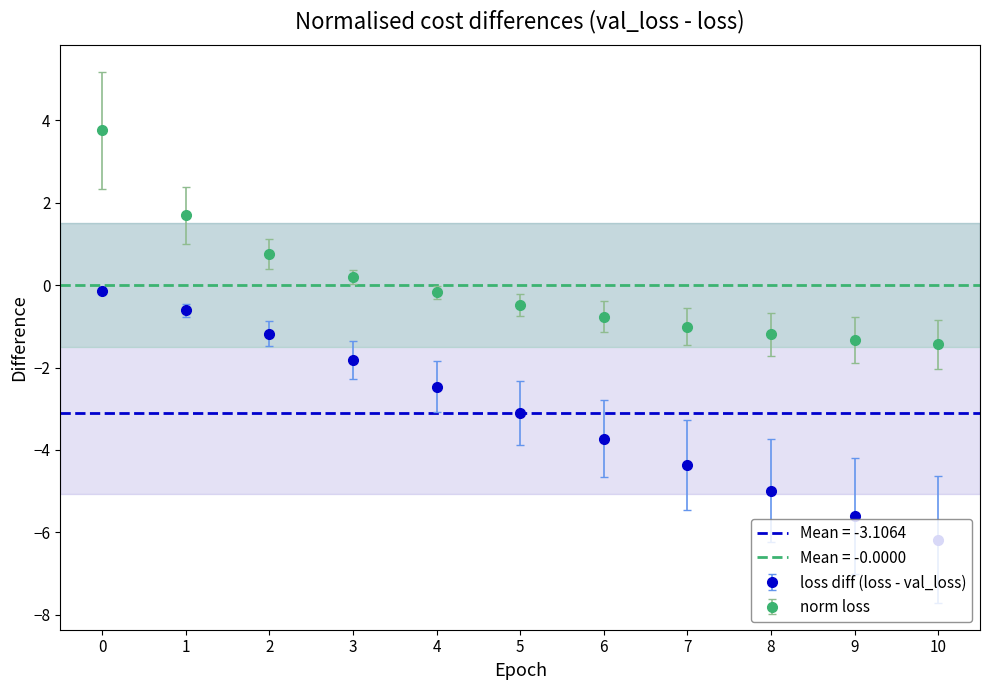

Read the loss value at 9.

-1.3